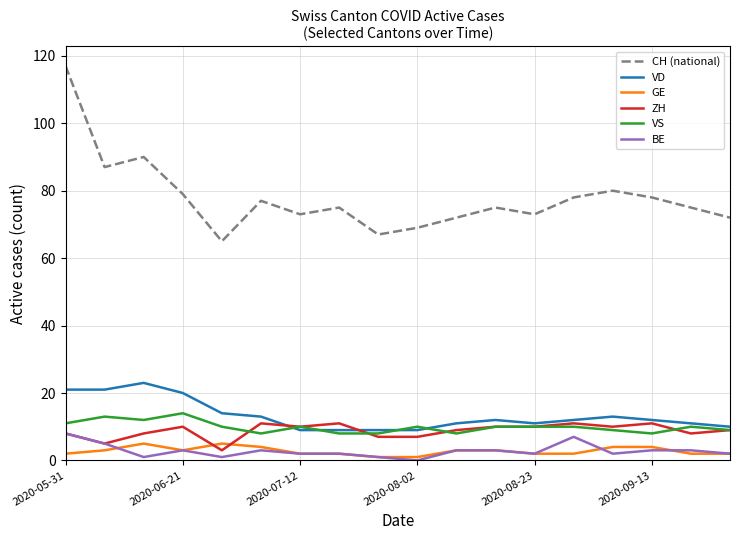

True or false: VS and BE intersect in this chart.

False